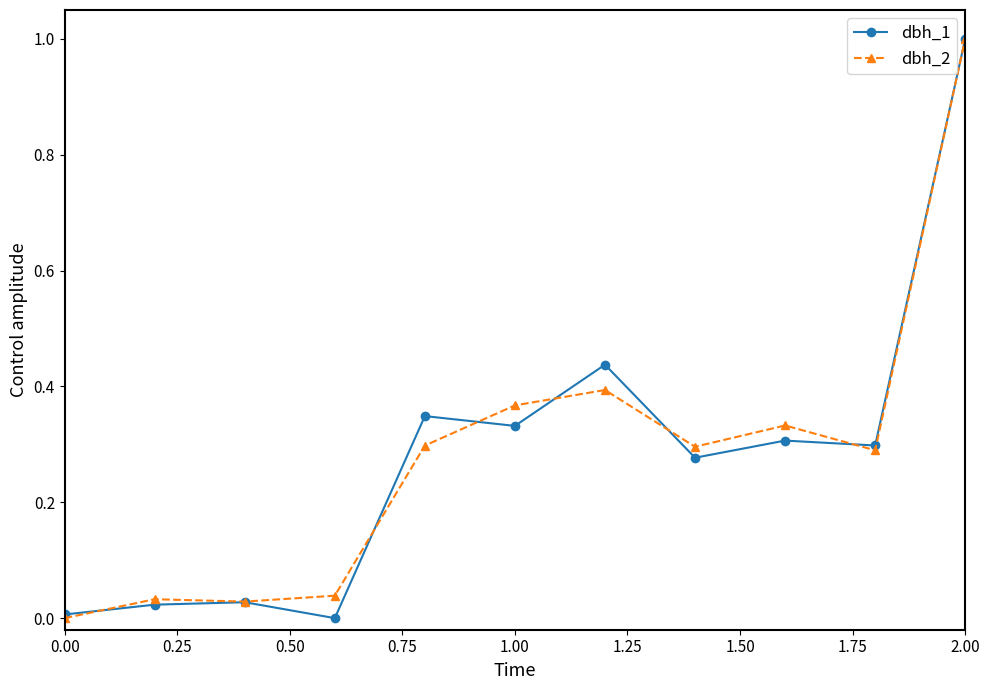

What is the highest value of the dbh_1 series?

1.0